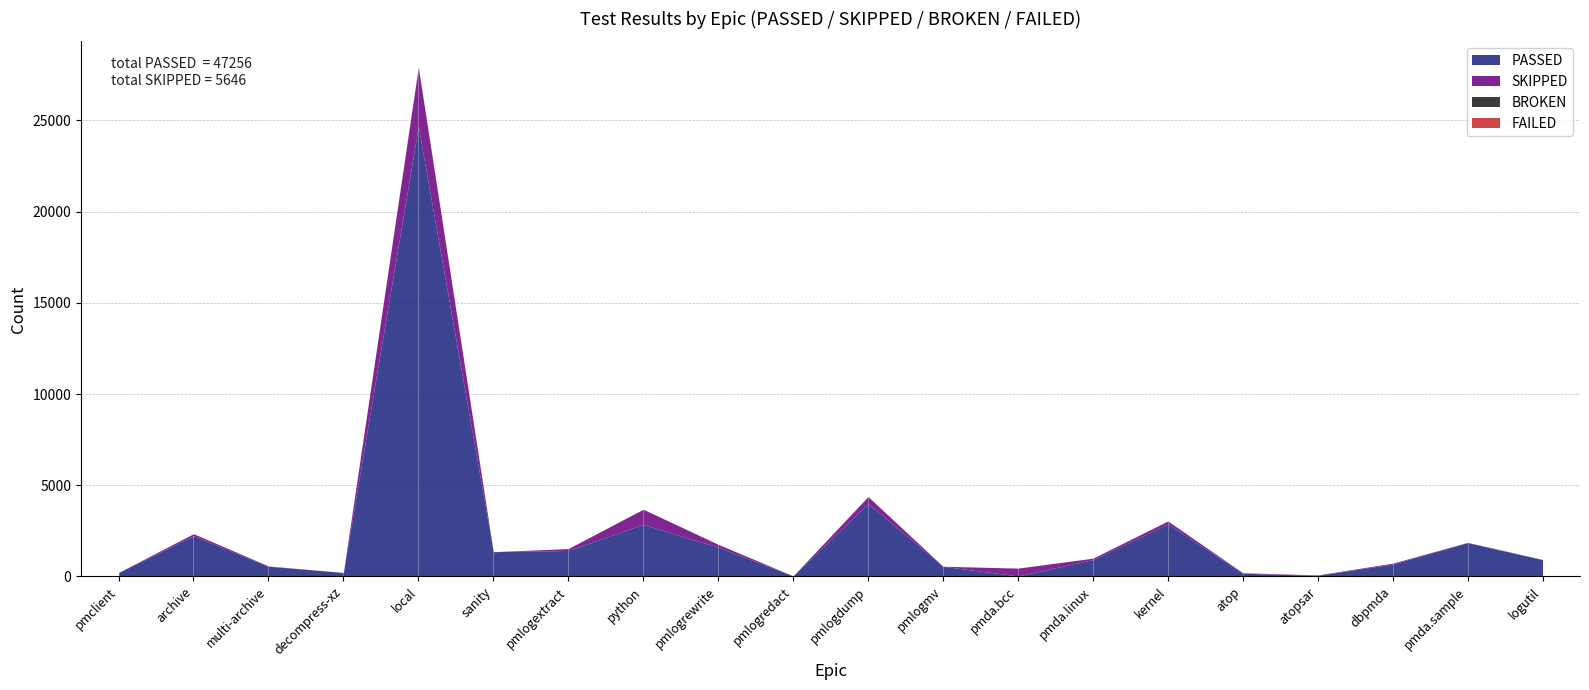

How many values in the SKIPPED series are below 48?

10